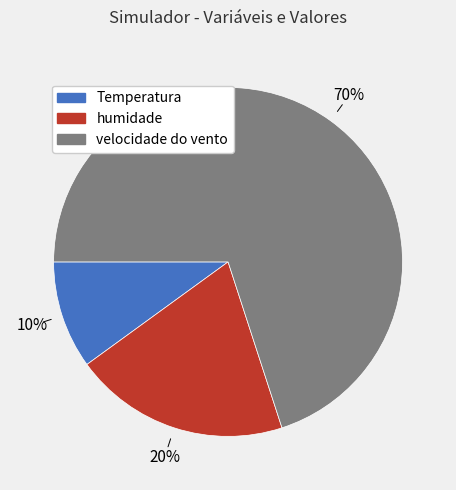

How many slices are in this pie chart?

3